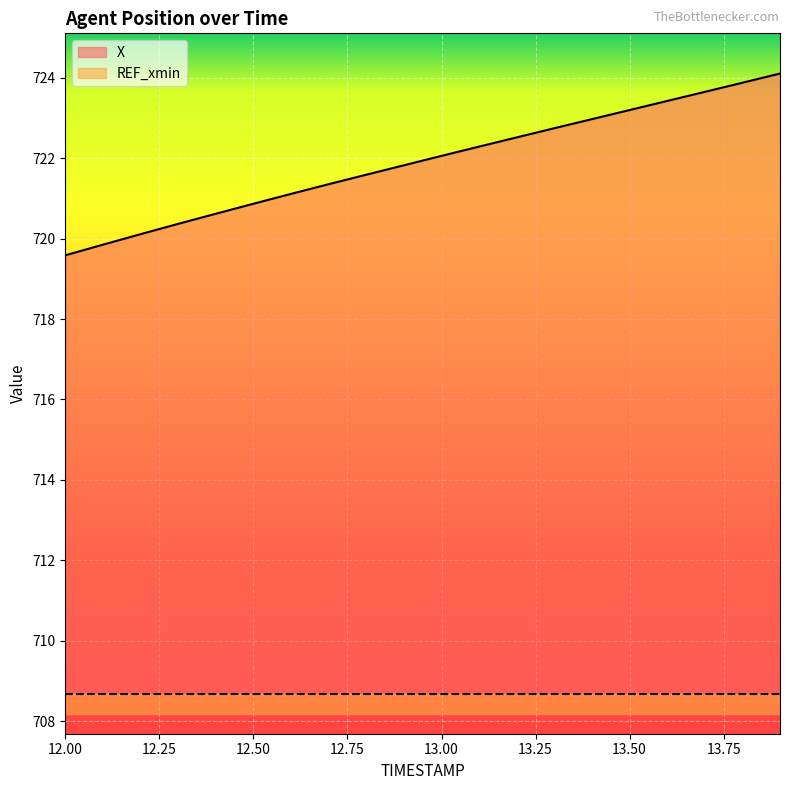

What is the minimum value shown in the chart?

719.6